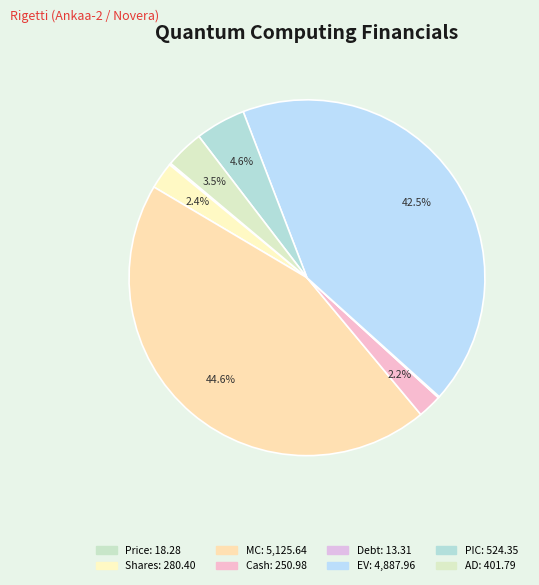

Is it true that PIC is 10% of the pie?

False